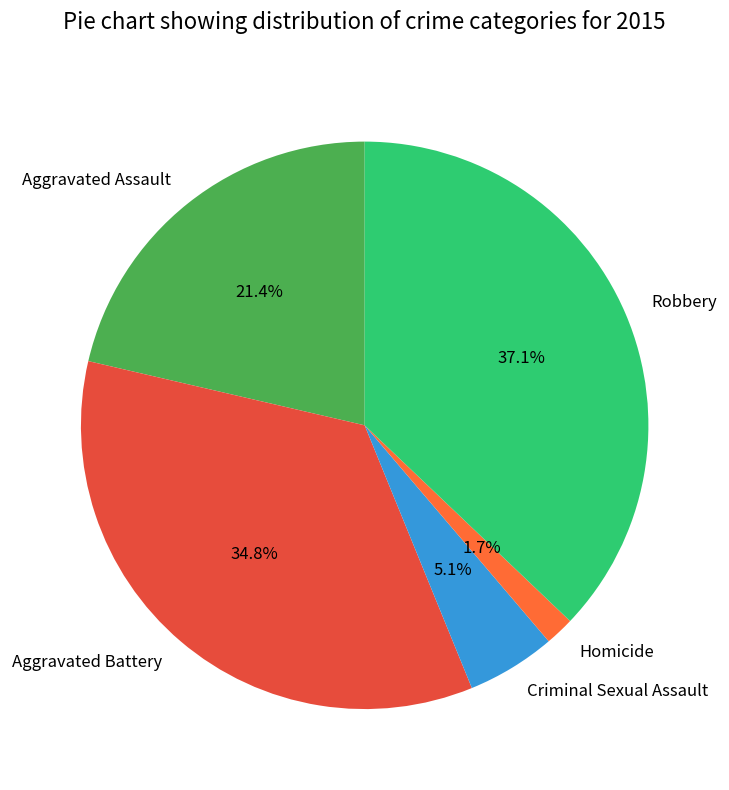

How much of the chart is everything except Aggravated Battery?

65.2%